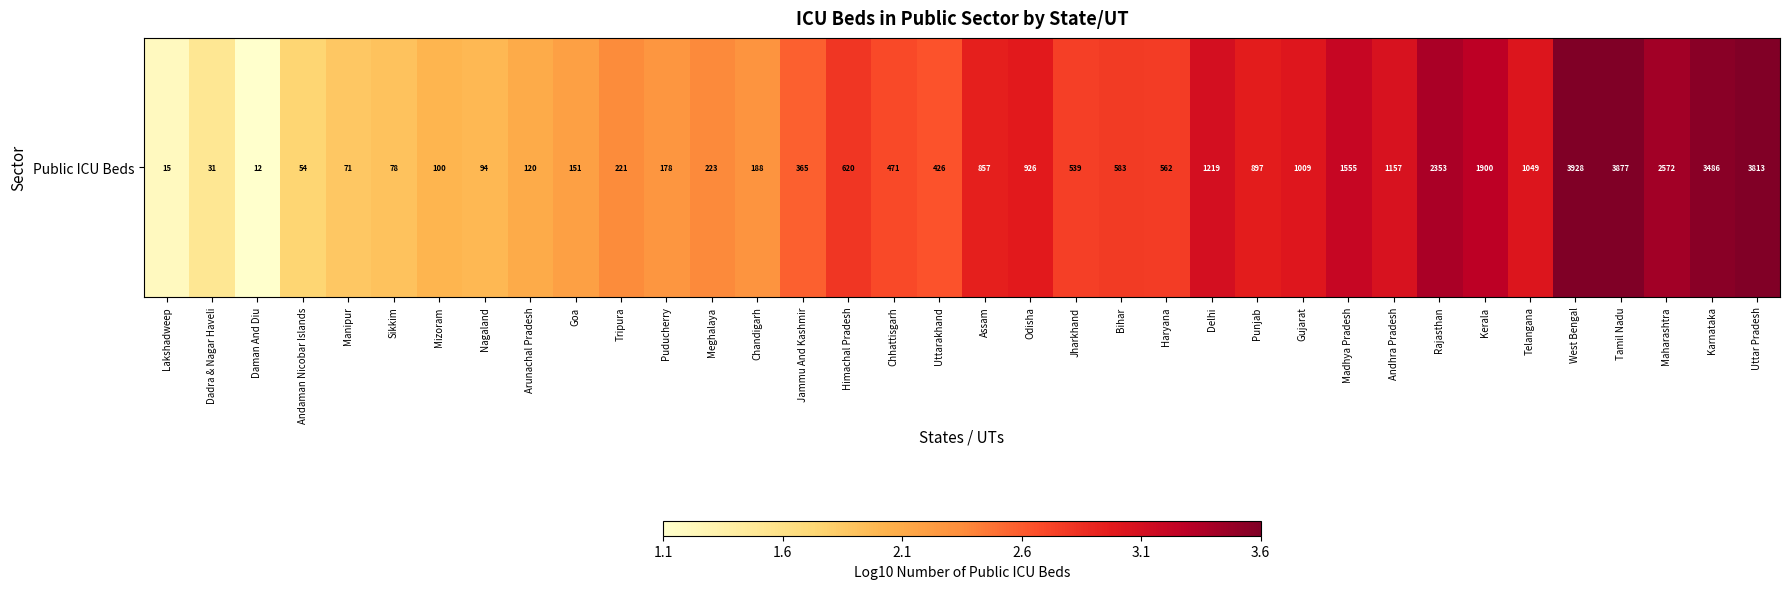

At which label does the data first exceed 2?

Arunachal Pradesh